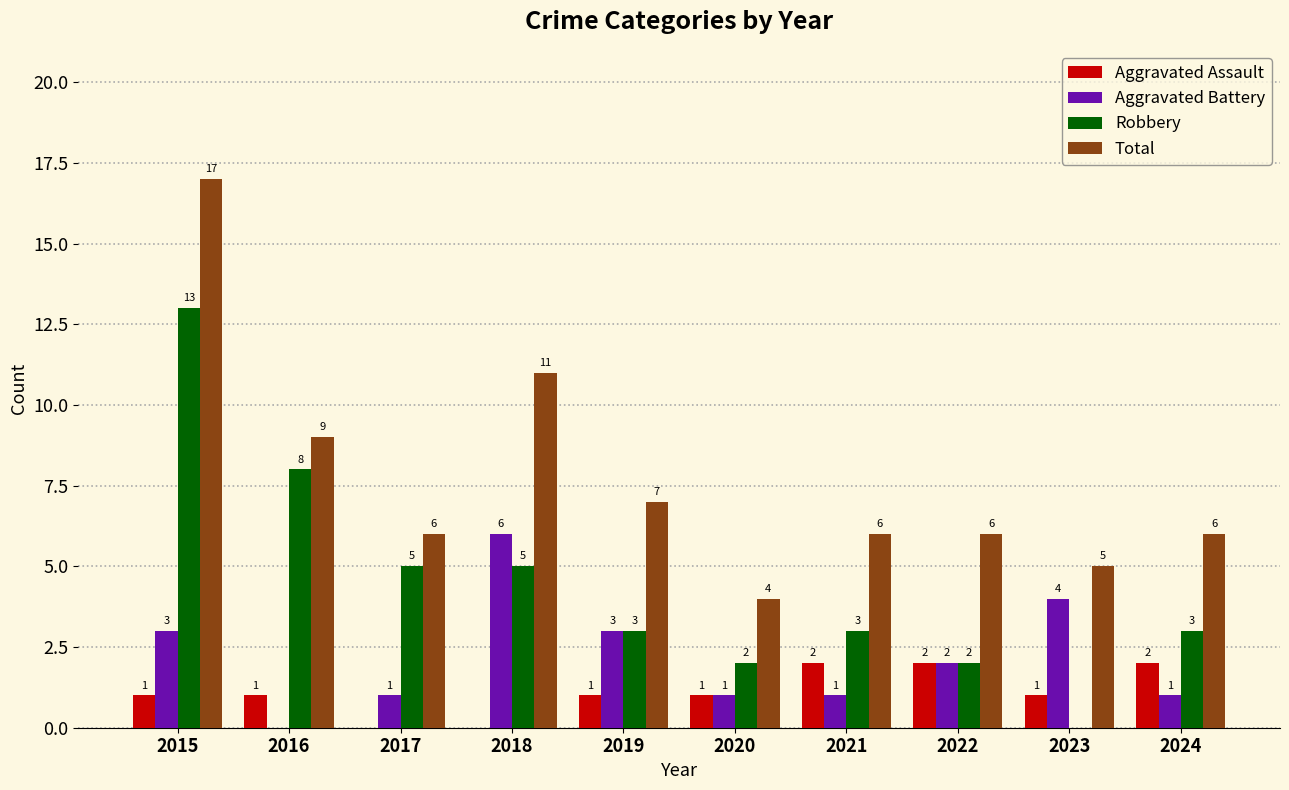

Reading left to right, extract all data points from this chart.

Aggravated Assault: 2015=1	2016=1	2017=0	2018=0	2019=1	2020=1	2021=2	2022=2	2023=1	2024=2
Aggravated Battery: 2015=3	2016=0	2017=1	2018=6	2019=3	2020=1	2021=1	2022=2	2023=4	2024=1
Robbery: 2015=13	2016=8	2017=5	2018=5	2019=3	2020=2	2021=3	2022=2	2023=0	2024=3
Total: 2015=17	2016=9	2017=6	2018=11	2019=7	2020=4	2021=6	2022=6	2023=5	2024=6